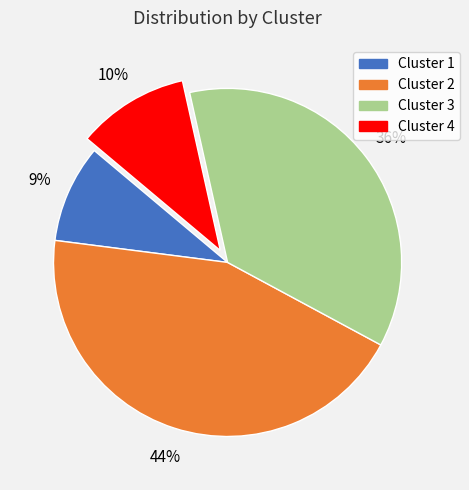

Count the number of slices in the pie.

4